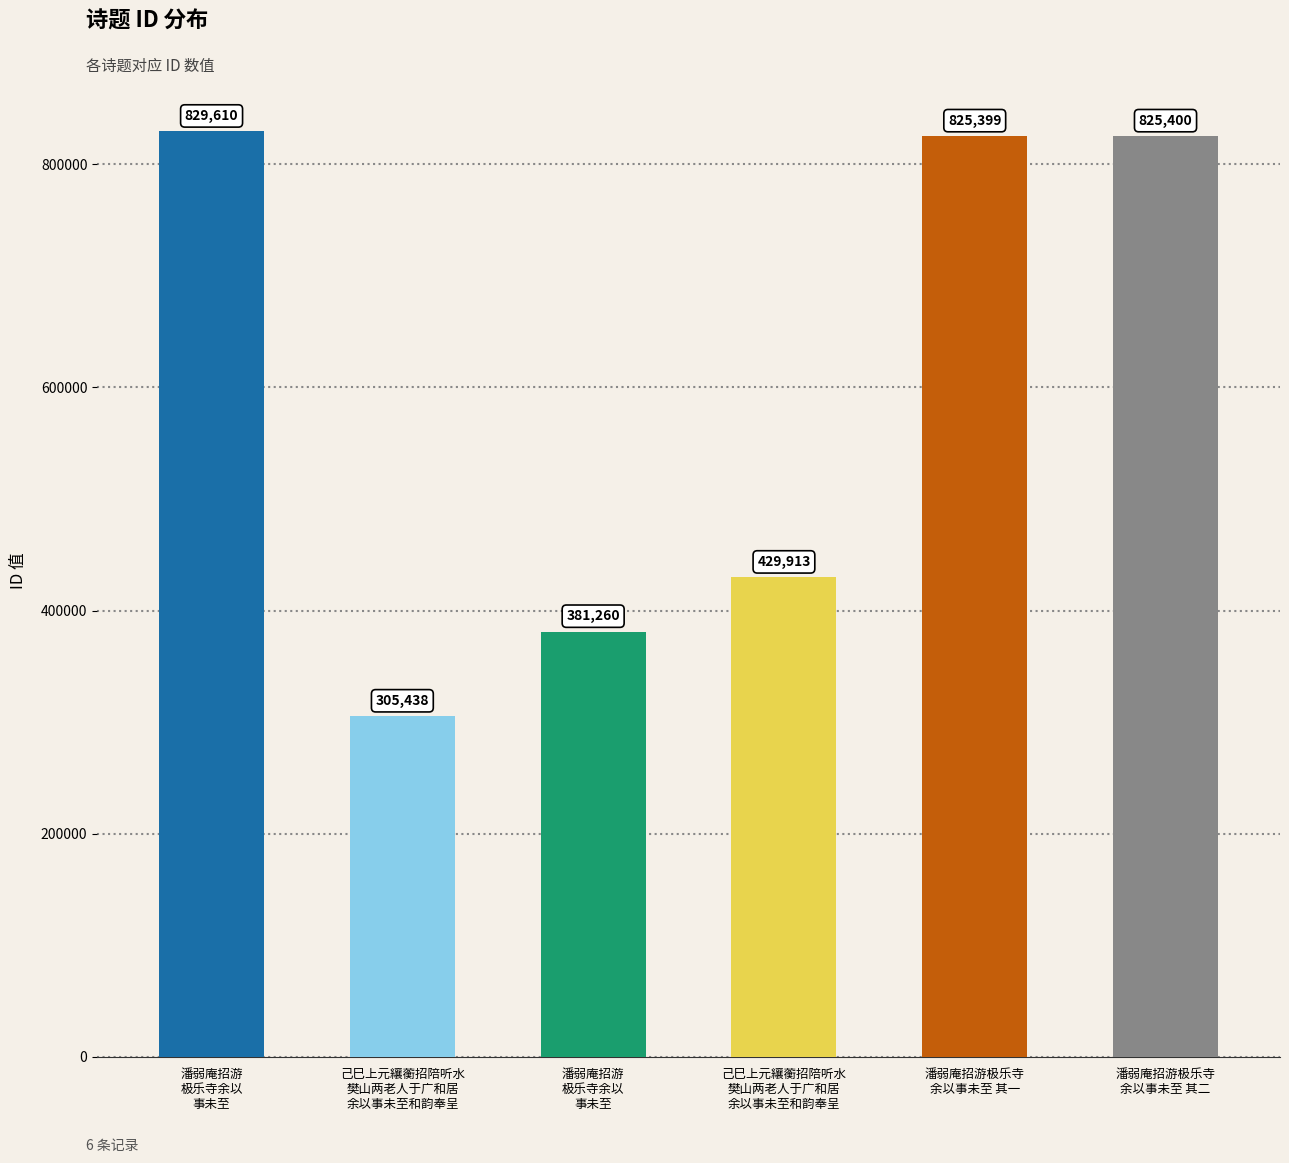

Which has a higher value, 潘弱庵招游极乐寺
余以事未至 其一 or 潘弱庵招游极乐寺
余以事未至 其二?

潘弱庵招游极乐寺
余以事未至 其二